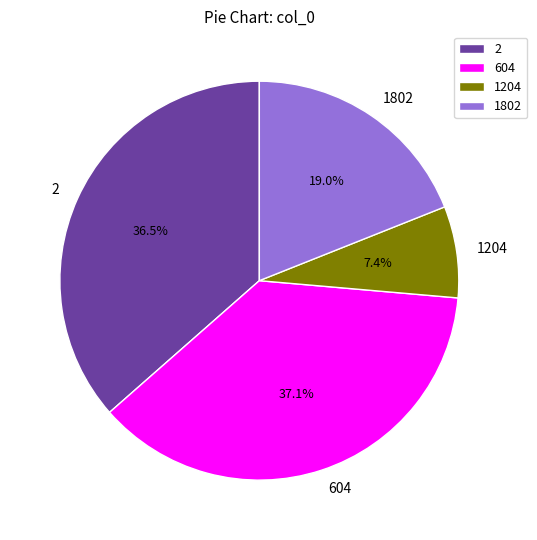

What is the largest slice in the pie chart?

604